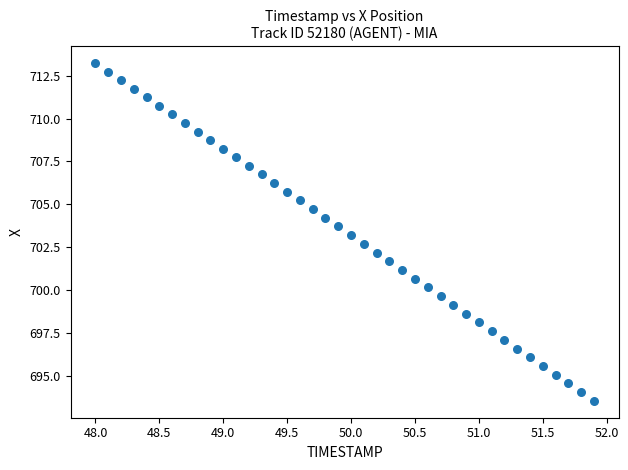

What is the range of Y values (max minus min)?

19.7